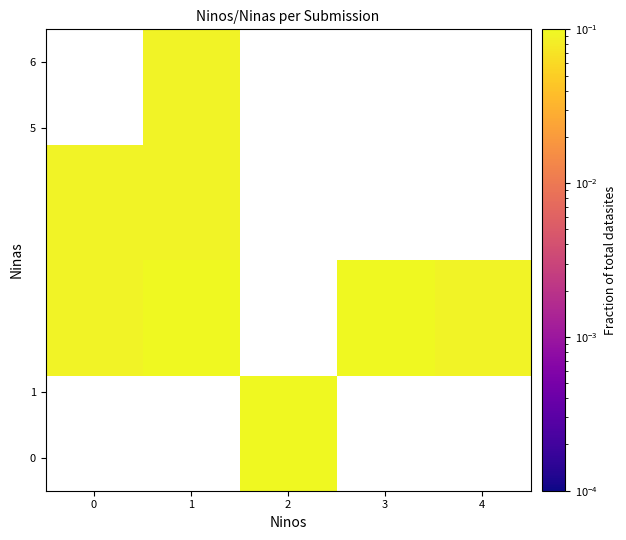

Count the number of categories in the chart.

5